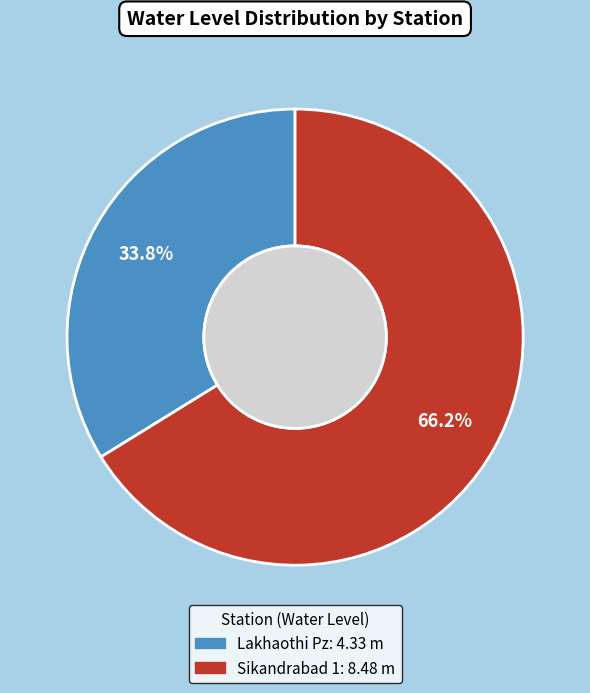

True or false: Sikandrabad 1 accounts for 79% of the total.

False